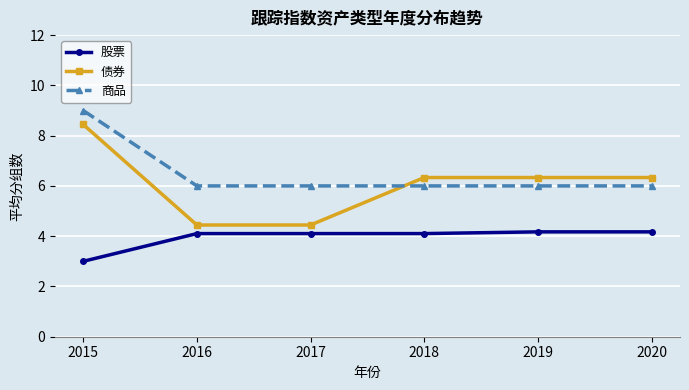

The 股票 series shows 4.1 at 2016. True or false?

True